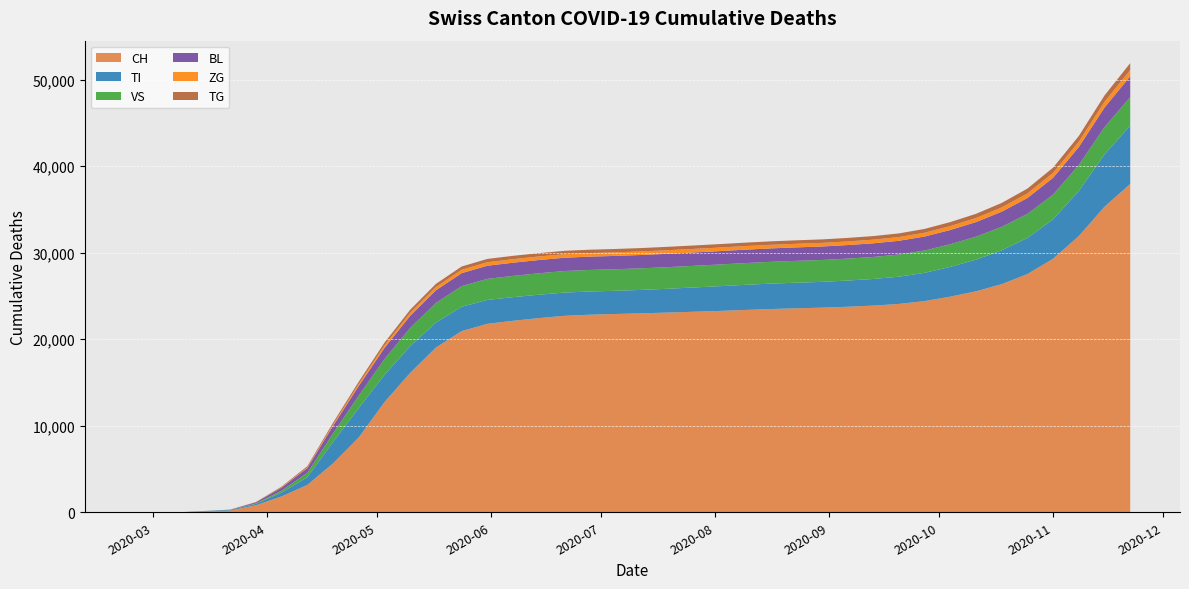

Reading left to right, what are all the values shown in this chart?

CH: 0	0	2	76	192	816	1836	3160	5650	8648	12734	16108	19034	20935	21780	22129	22439	22703	22834	22918	22994	23078	23171	23267	23378	23486	23572	23647	23752	23884	24076	24406	24920	25537	26361	27528	29302	31918	35310	37941
TI: 0	0	0	61	70	155	444	889	2476	3394	3145	3095	2887	2813	2761	2732	2703	2688	2682	2680	2704	2751	2803	2856	2903	2935	2959	2979	3027	3076	3146	3264	3438	3654	3910	4170	4548	5209	6044	6751
VS: 0	0	2	6	19	54	218	506	994	1443	1820	2104	2269	2388	2435	2458	2477	2490	2492	2493	2497	2500	2503	2507	2514	2520	2524	2527	2535	2546	2562	2583	2617	2656	2714	2782	2865	2998	3156	3289
BL: 0	0	0	5	25	123	356	555	866	1113	1289	1404	1462	1496	1516	1524	1531	1535	1538	1539	1541	1543	1545	1547	1550	1553	1556	1560	1565	1575	1590	1611	1645	1687	1750	1834	1941	2082	2258	2406
ZG: 0	0	0	0	5	6	41	80	159	229	295	344	375	393	405	410	412	413	413	413	413	414	414	415	415	416	417	418	420	424	430	441	455	471	496	530	566	614	672	722
TG: 0	0	0	0	0	33	76	135	204	269	320	353	368	378	382	384	385	386	387	388	389	391	393	395	397	399	401	403	407	413	423	439	459	483	514	558	607	663	730	798